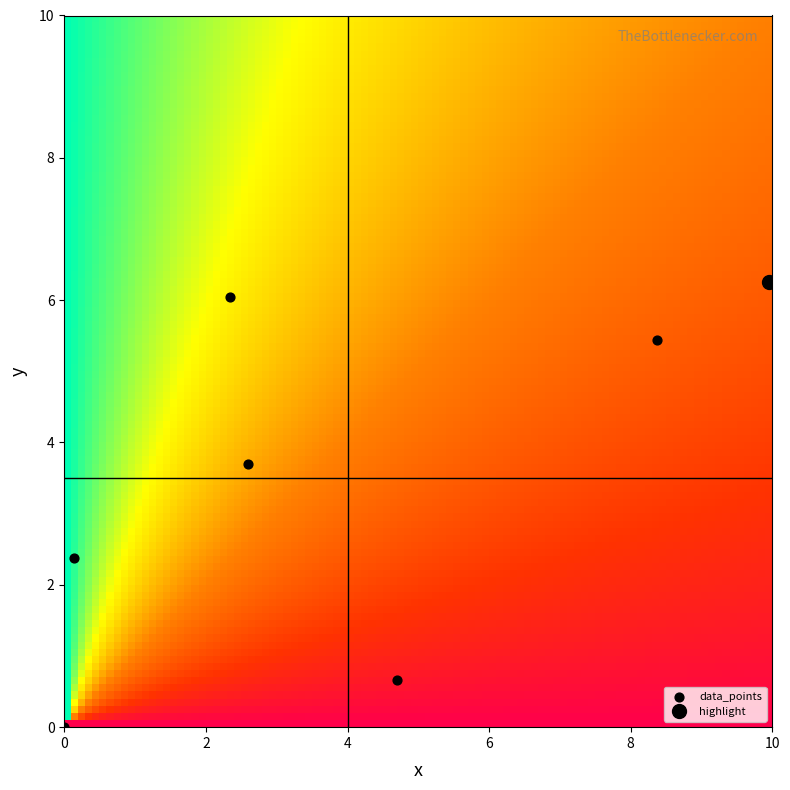

List the coordinates of all points as (X, Y) pairs, reading left to right.

(0.0, 0.0)  (0.1, 2.4)  (2.3, 6.0)  (2.6, 3.7)  (4.7, 0.7)  (8.4, 5.4)  (10.0, 6.3)